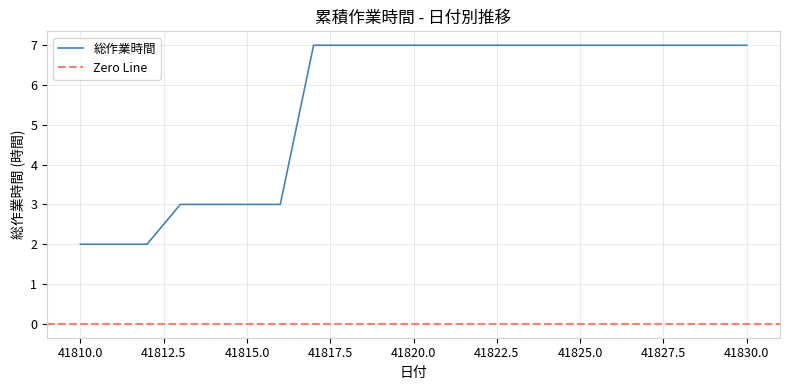

Is this an area chart (filled region under the line)?

No